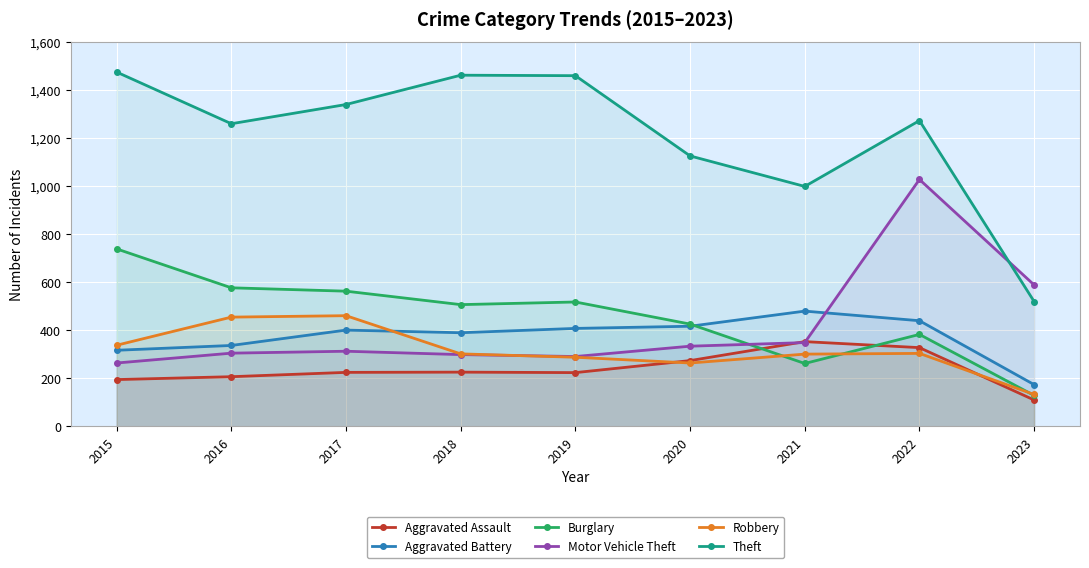

Which series has the widest spread of values?

Theft